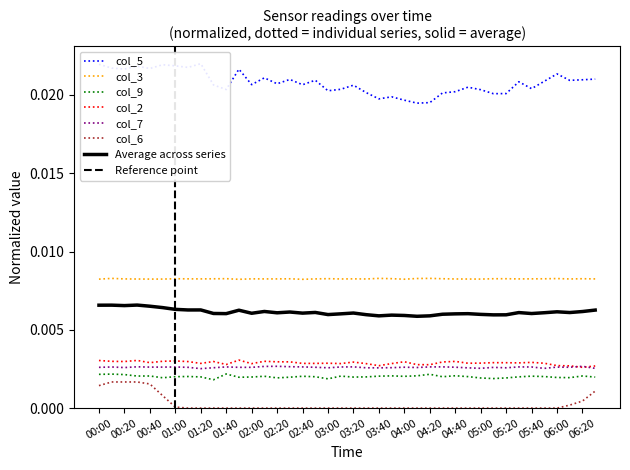

At which category is the sum across all series the highest?

00:30